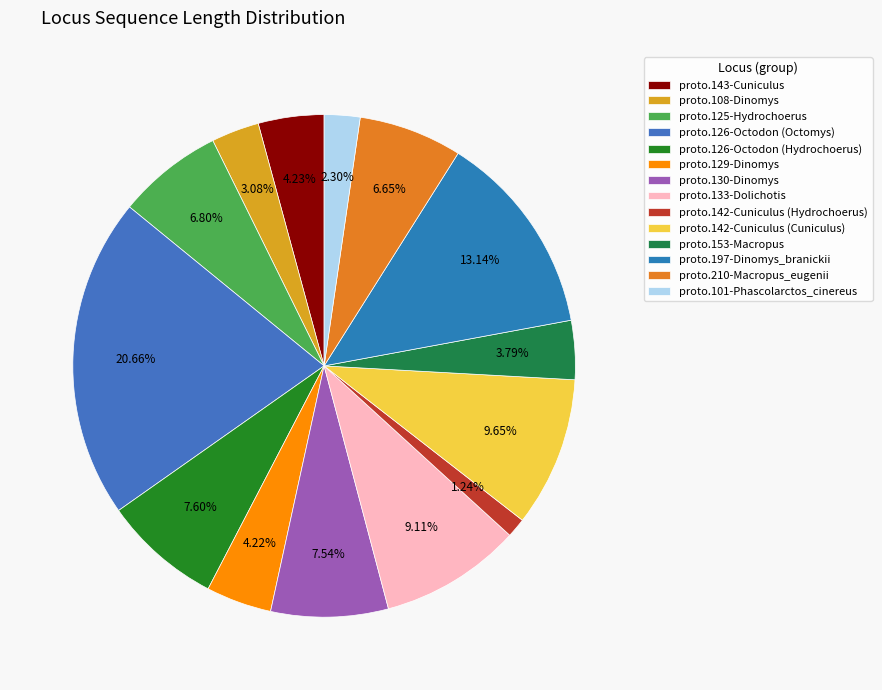

Count the number of slices in the pie.

14